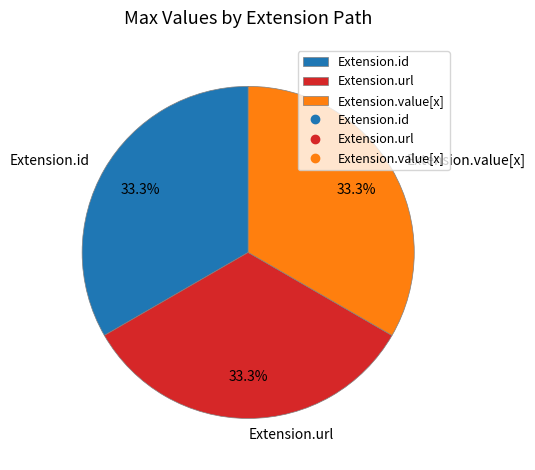

How many segments does this pie chart have?

3